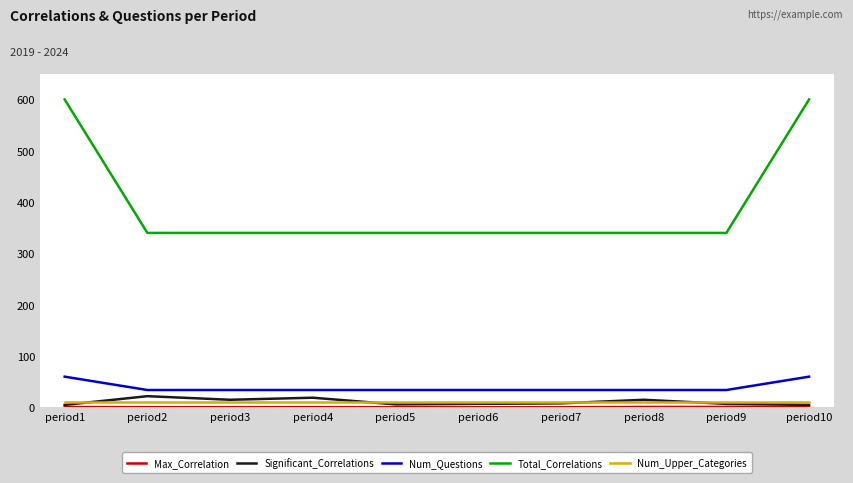

Does the chart display data point markers on the line(s)?

No